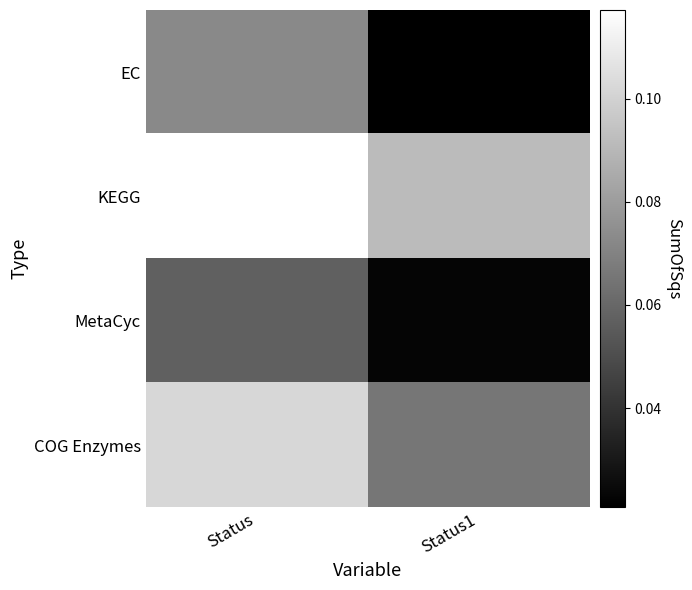

Between Status and Status1, which series saw the biggest shift?

EC